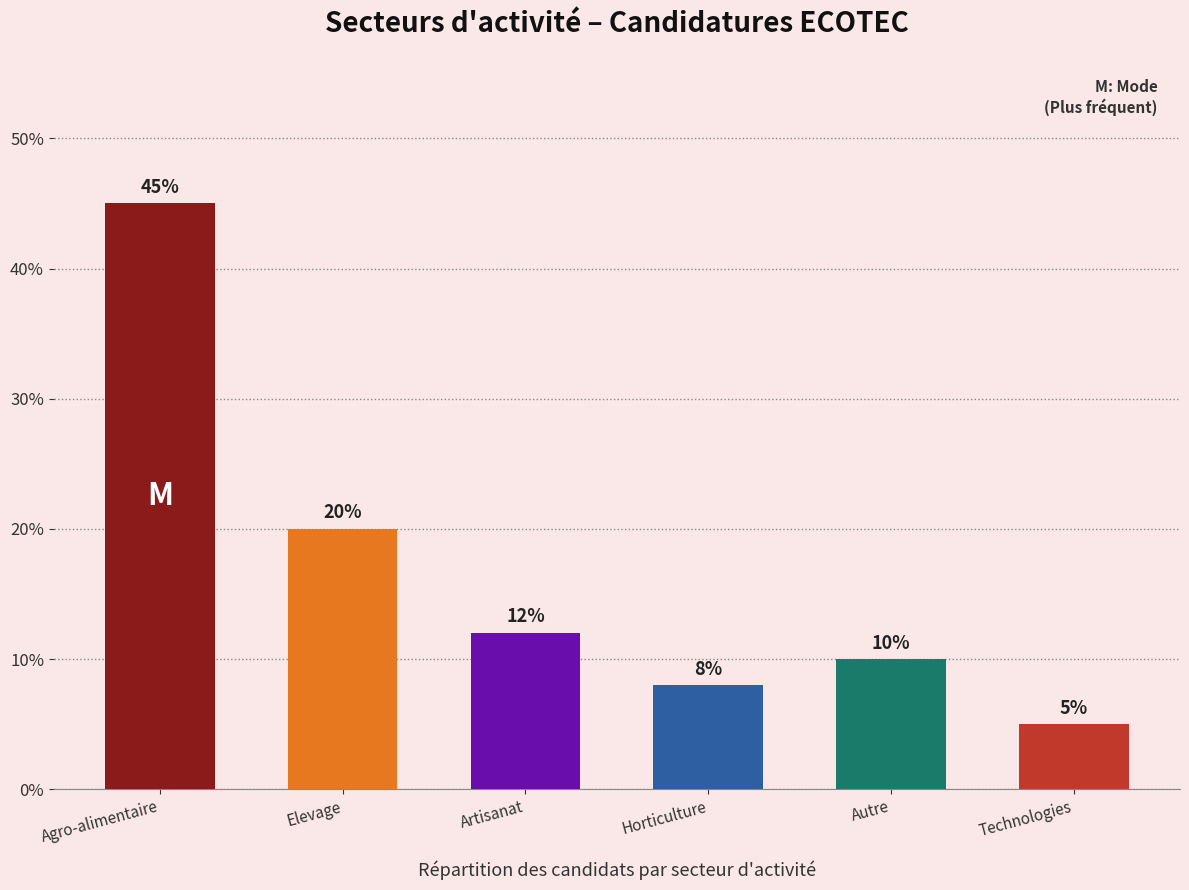

What is the difference between the second highest and minimum values?

15